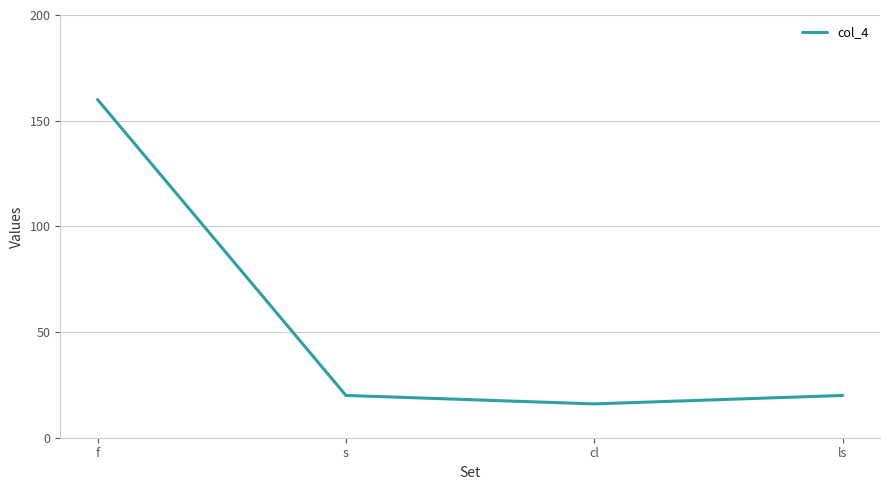

What is the average value?

54